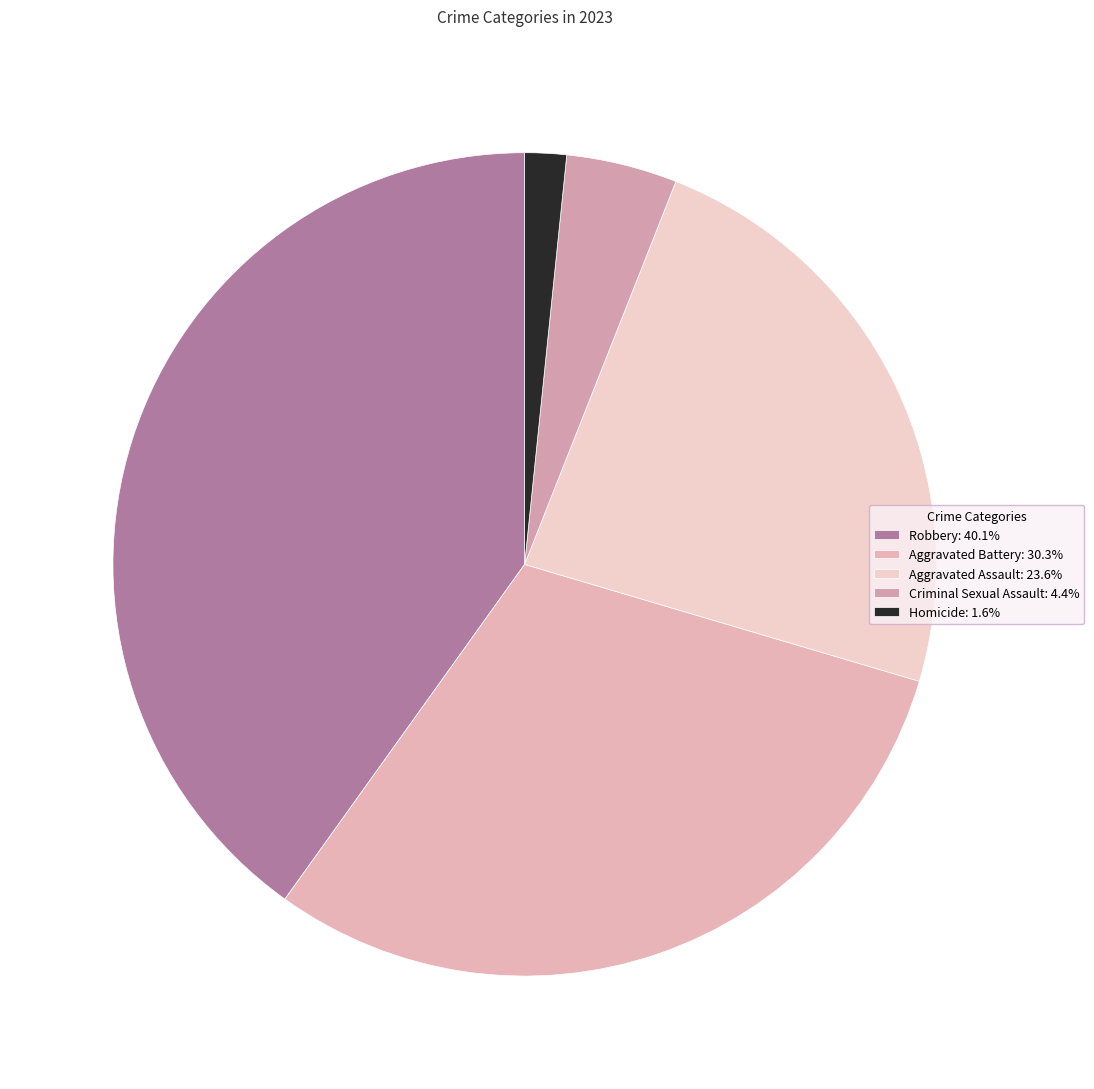

To the nearest percent, what is the combined percentage of Robbery and Homicide?

42%